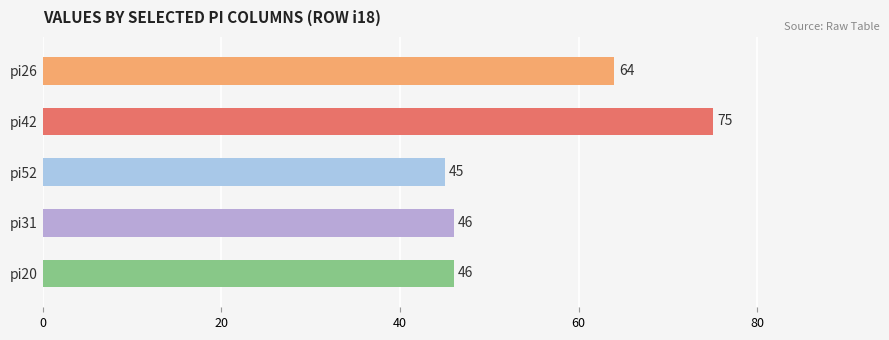

The chart shows a value of 46 at pi20. True or false?

True